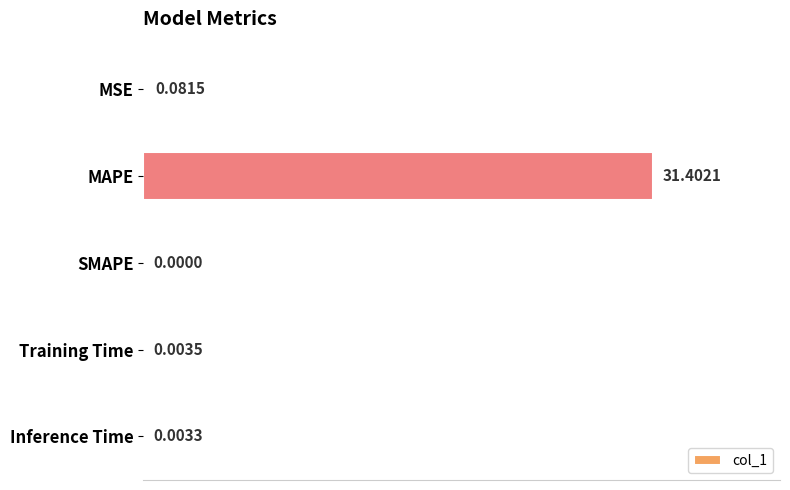

Which category has the highest value across all series?

MAPE